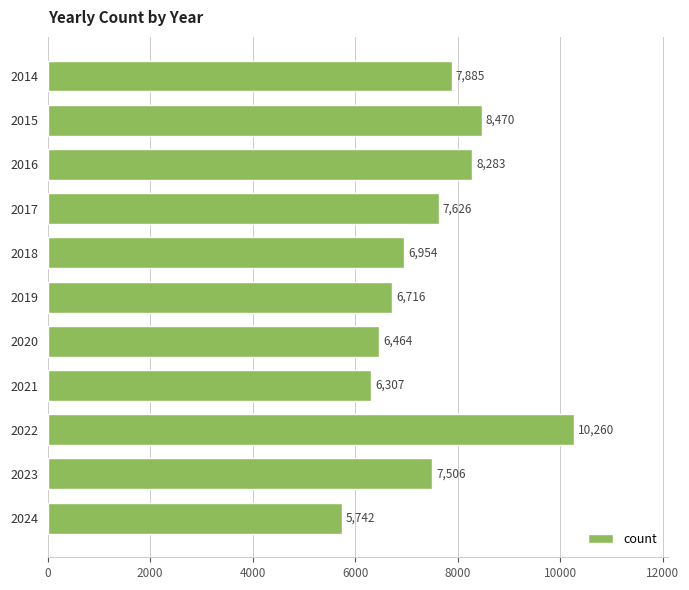

What is the average value?

7474